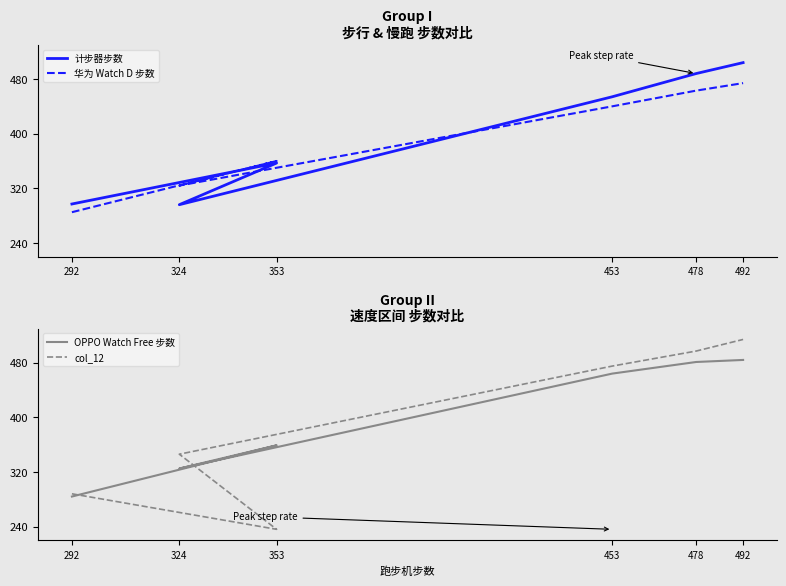

True or false: OPPO Watch Free 步数 and col_12 intersect in this chart.

True